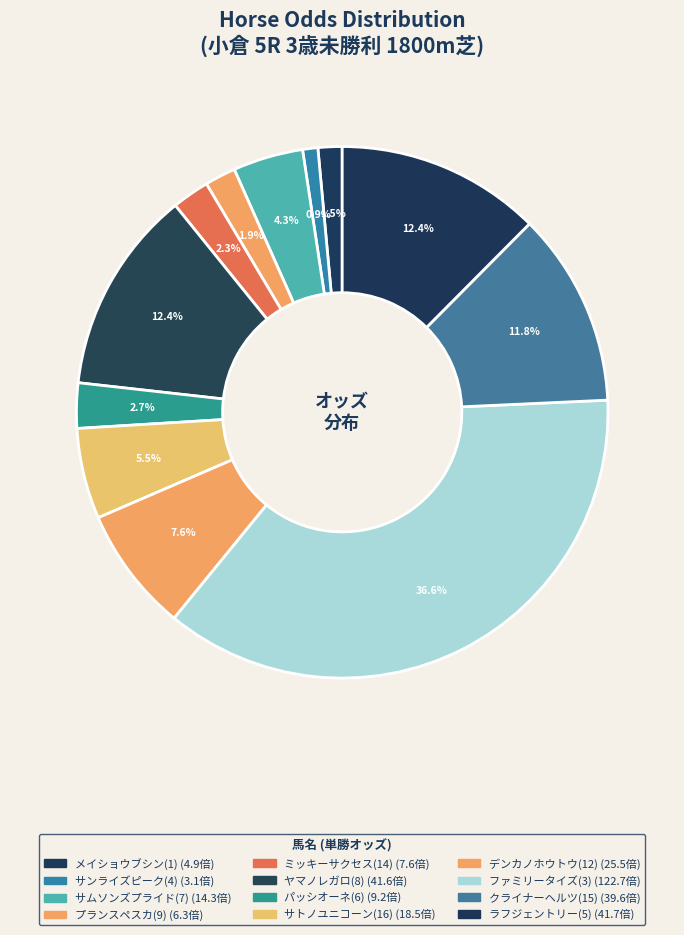

Is サトノユニコーン(16) the majority of the pie?

No